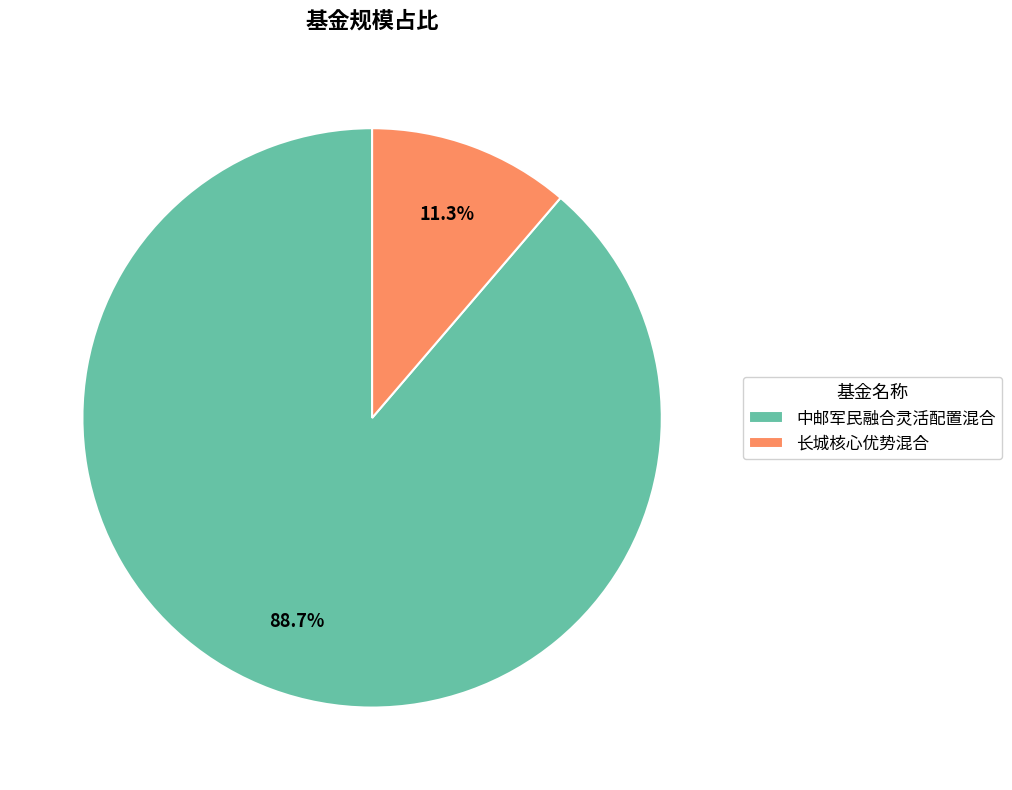

How many segments does this pie chart have?

2